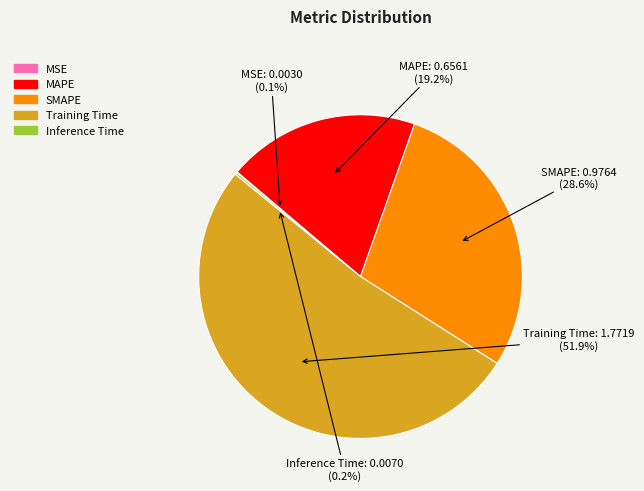

Does any single category account for the majority?

Yes